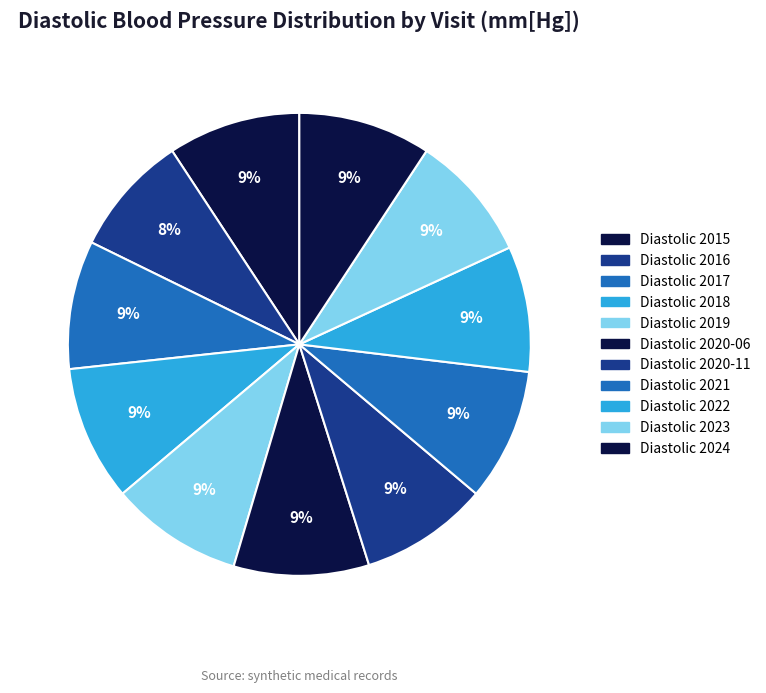

Do Diastolic 2024 and Diastolic 2022 together represent more than half of the pie?

No